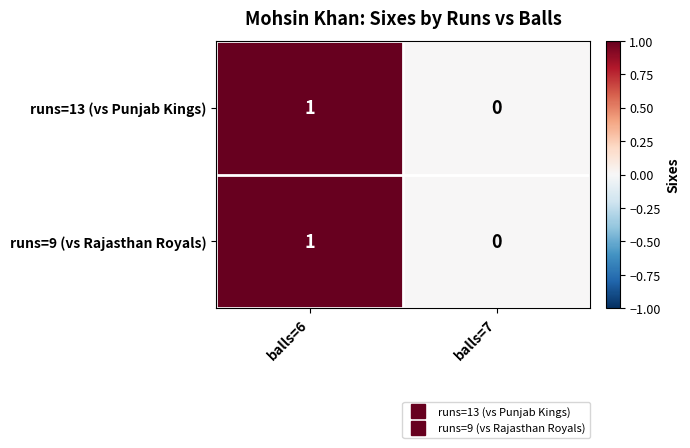

Reading left to right, transcribe all the data shown in this chart.

runs=13 (vs Punjab Kings): balls=6=1	balls=7=0
runs=9 (vs Rajasthan Royals): balls=6=1	balls=7=0